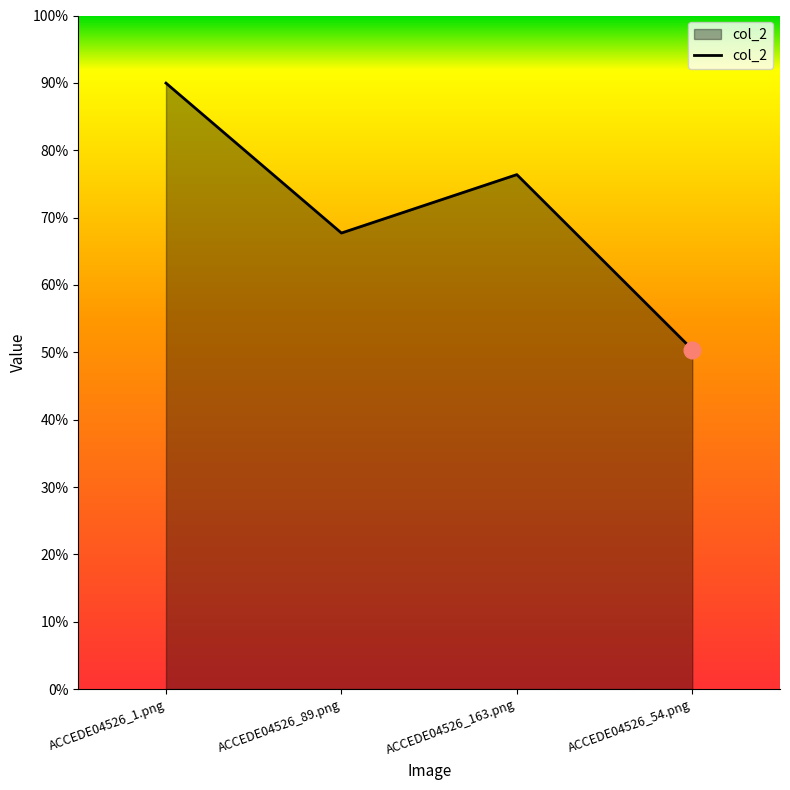

Reading right to left, what are all the values shown in this chart?

ACCEDE04526_54.png=0.5	ACCEDE04526_163.png=0.8	ACCEDE04526_89.png=0.7	ACCEDE04526_1.png=0.9